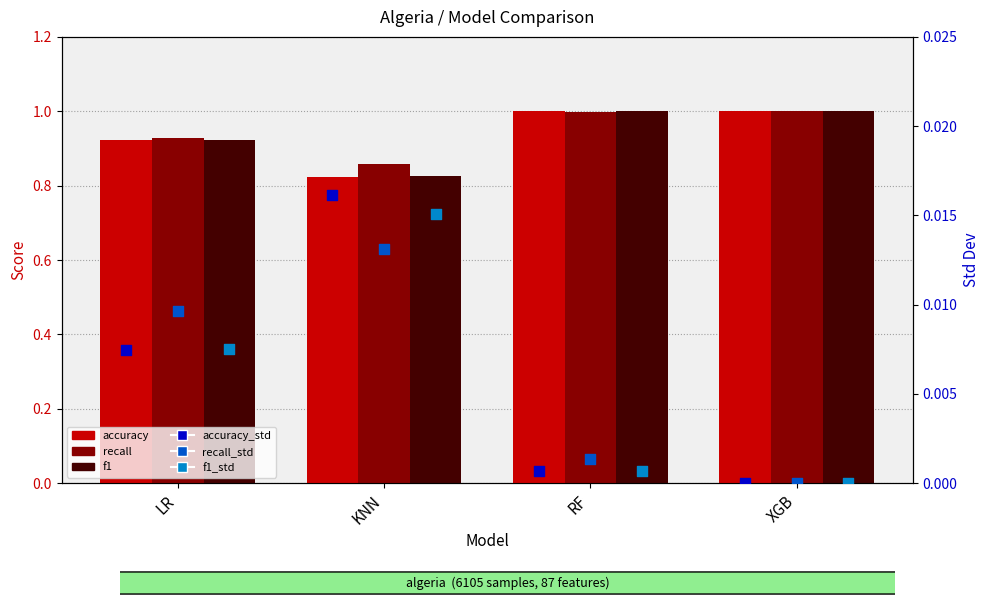

Which series has the largest total across all categories?

recall